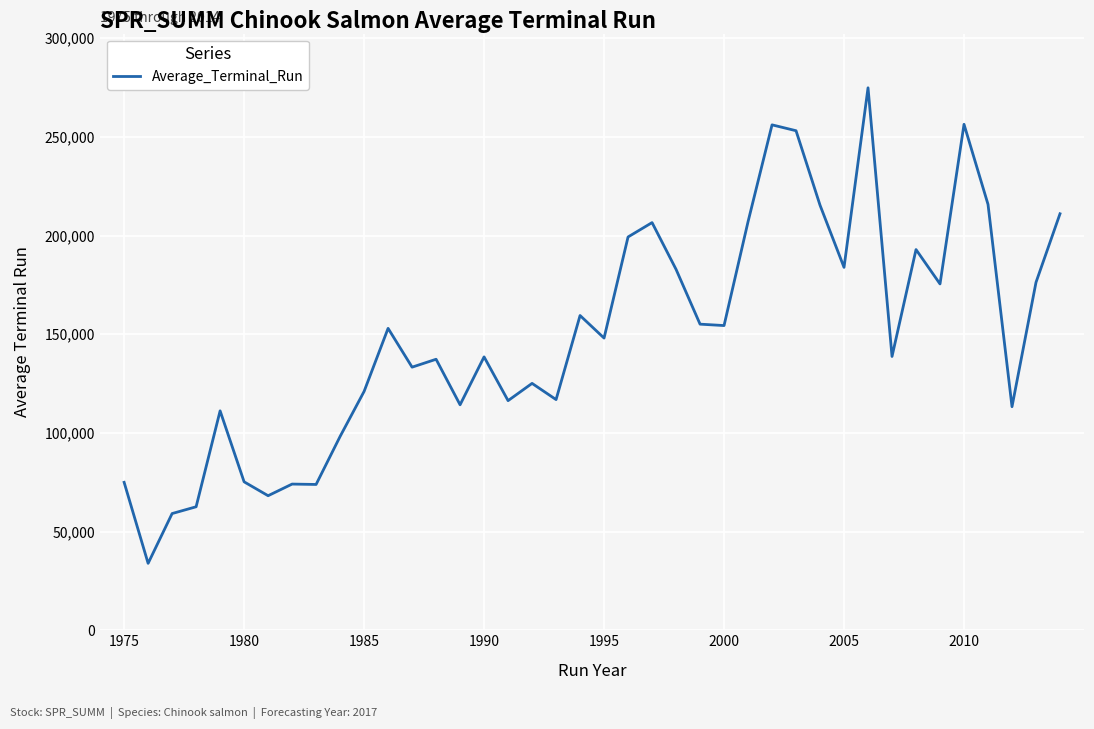

What is the minimum value shown in the chart?

33901